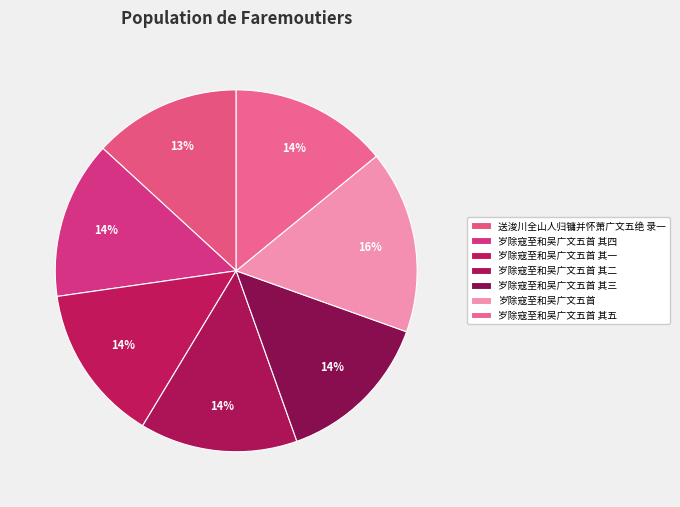

True or false: 送浚川全山人归镛并怀萧广文五绝 录一 accounts for 13% of the total.

True